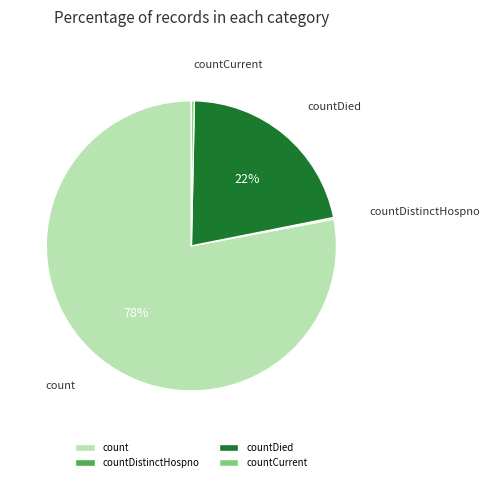

Do count and countDied together represent more than half of the pie?

Yes